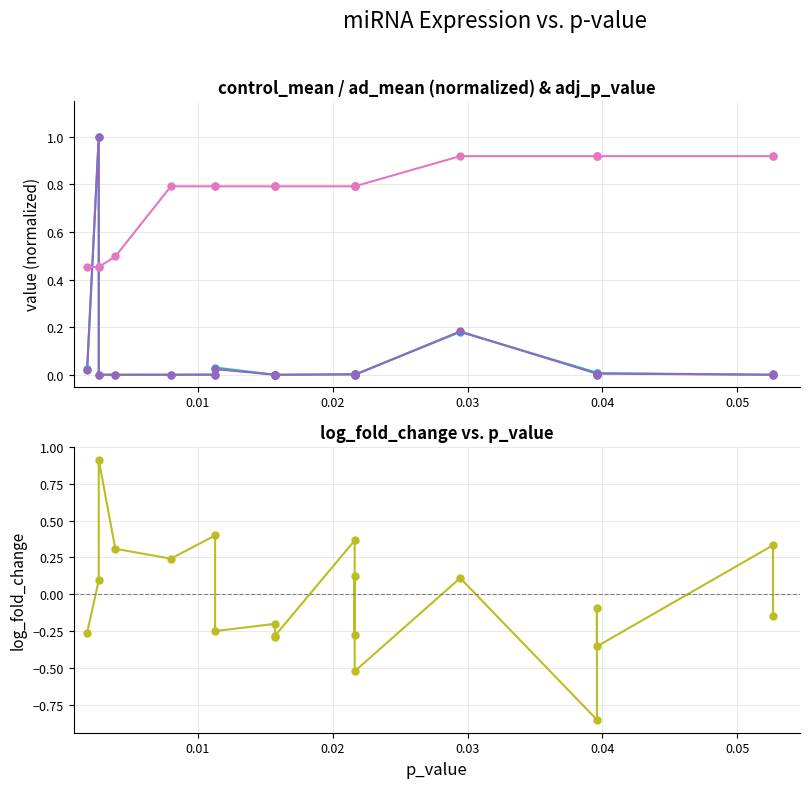

What is the maximum value shown in the chart?

1.0